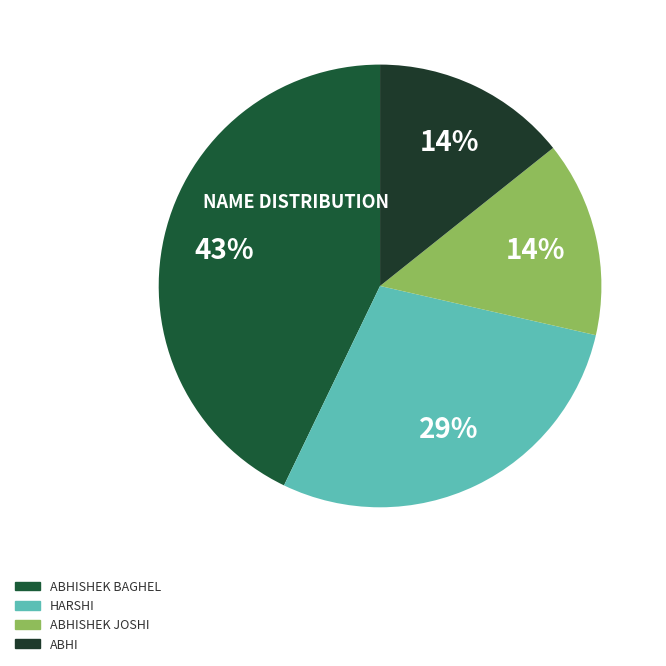

How many segments does this pie chart have?

4